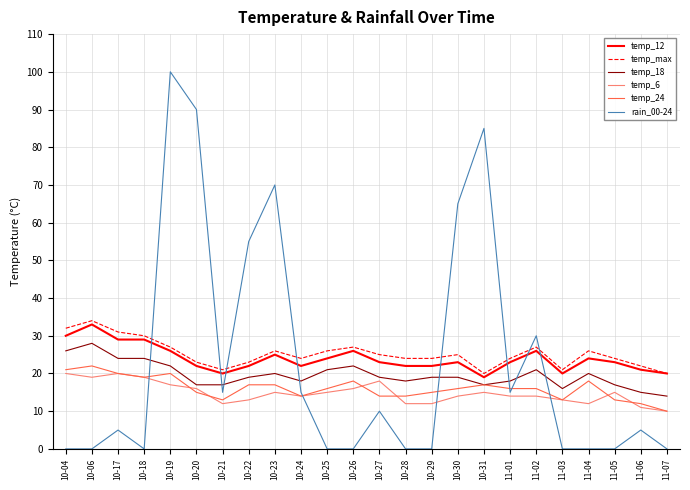

What is the minimum value for temp_6?

10